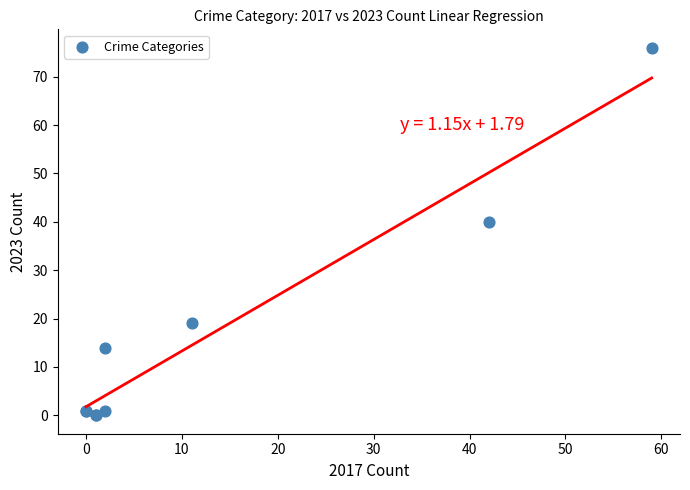

What Y value in the scatter plot is closest to 38?

40